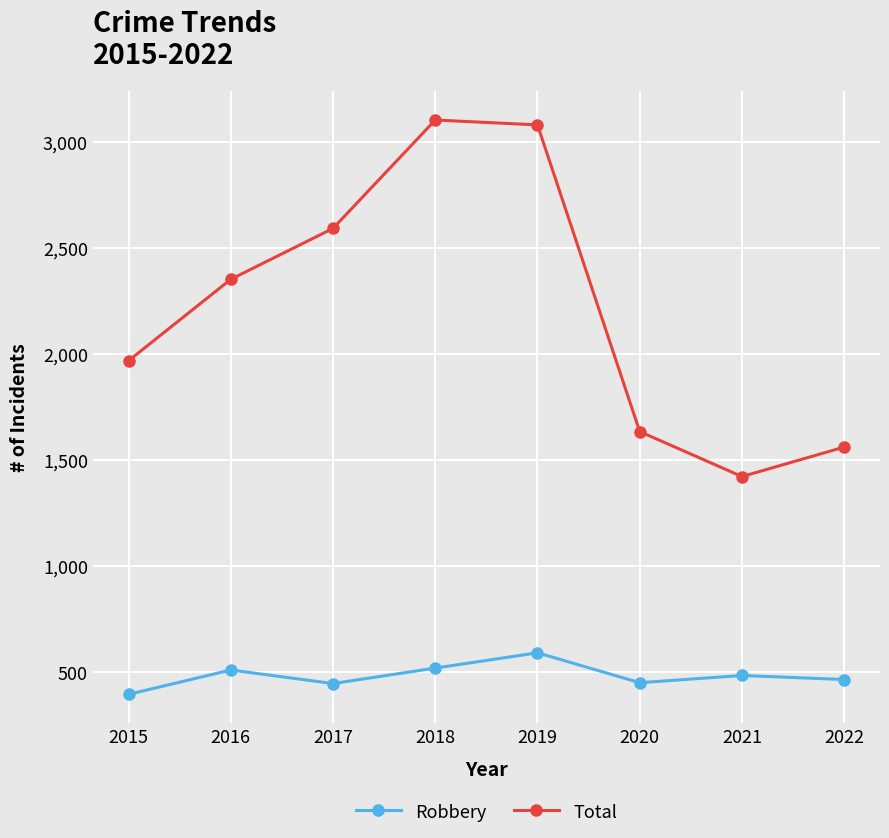

True or false: Total has more than 1 interior local peaks.

False